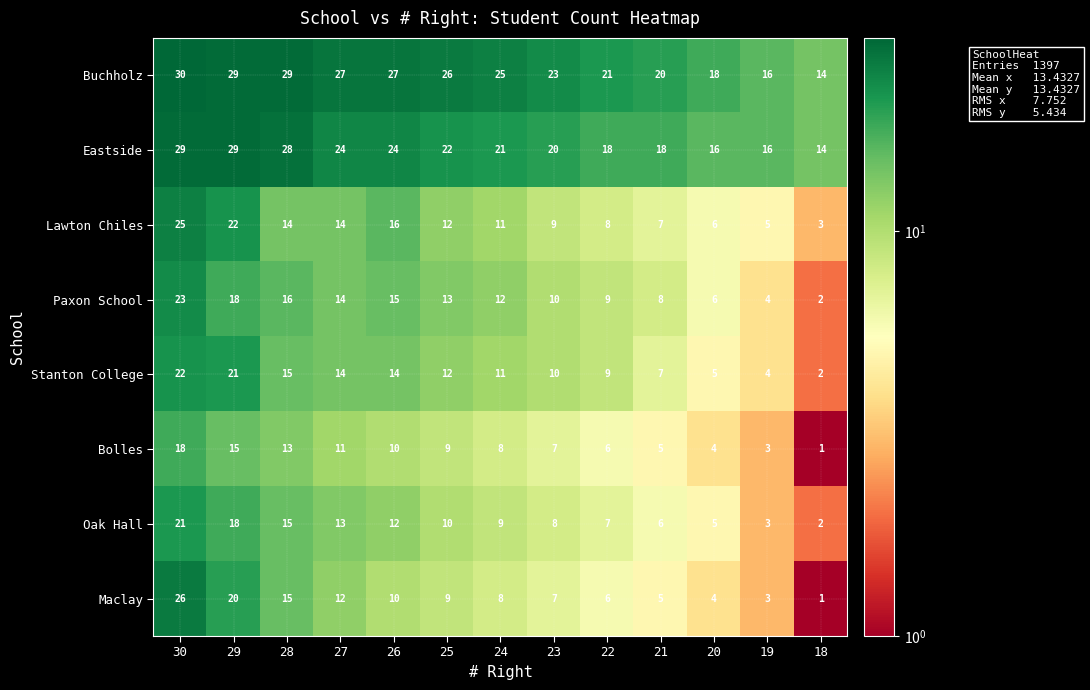

What is the approximate value of Buchholz at 29, to the nearest 10?

30